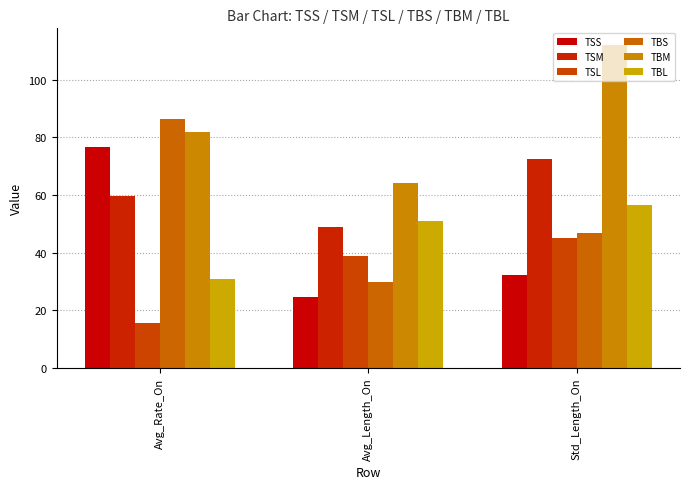

What position from the right is Avg_Length_On?

2